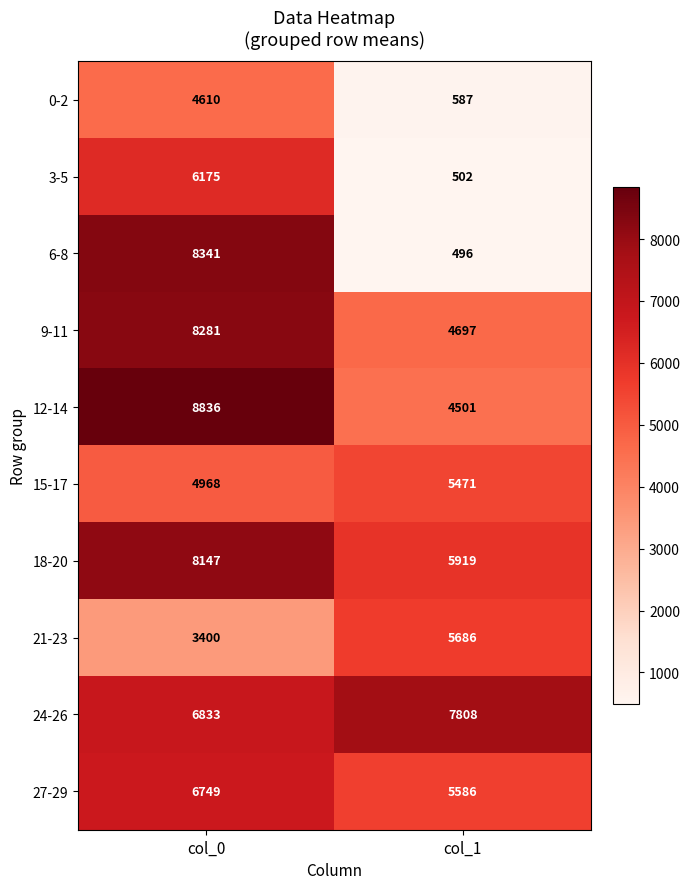

Count the number of categories in the chart.

2